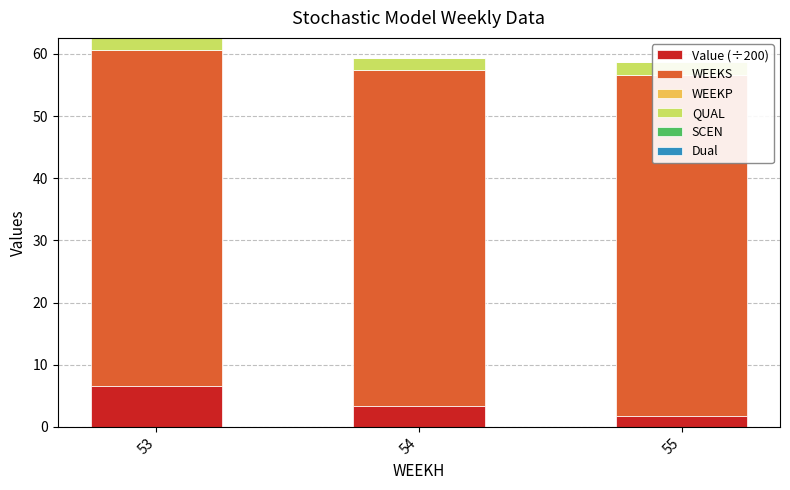

Which series has the largest total across all categories?

WEEKS